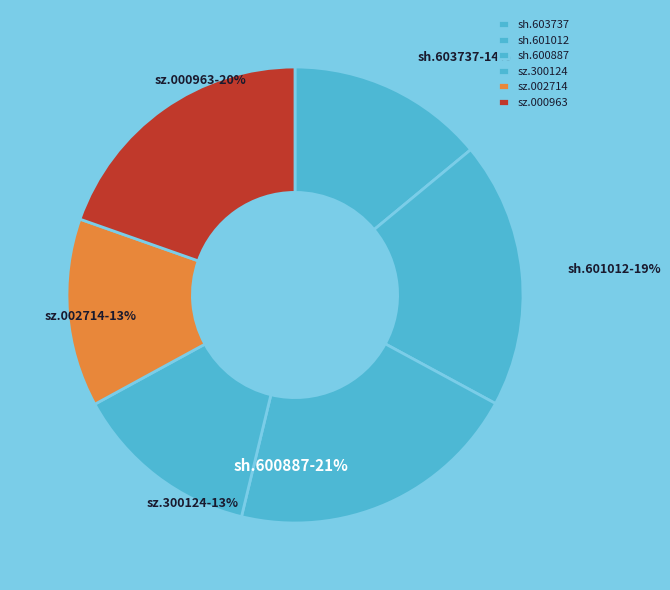

Is the sum of sz.300124 and sz.000963 greater than half?

No